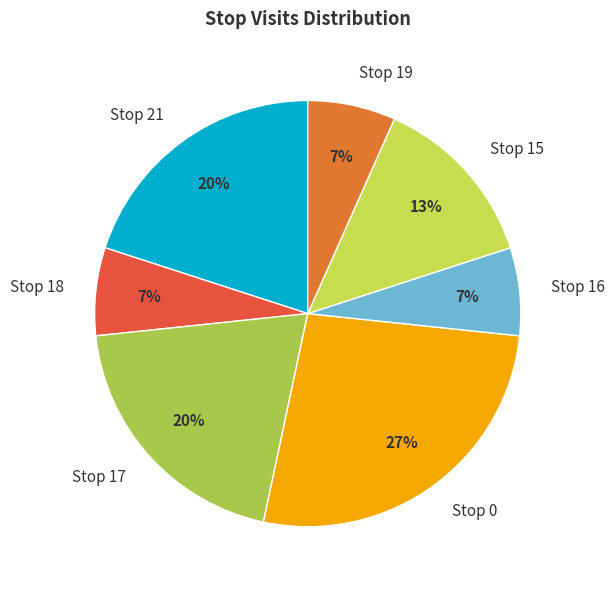

The Stop 17 slice represents 11% of the pie. True or false?

False